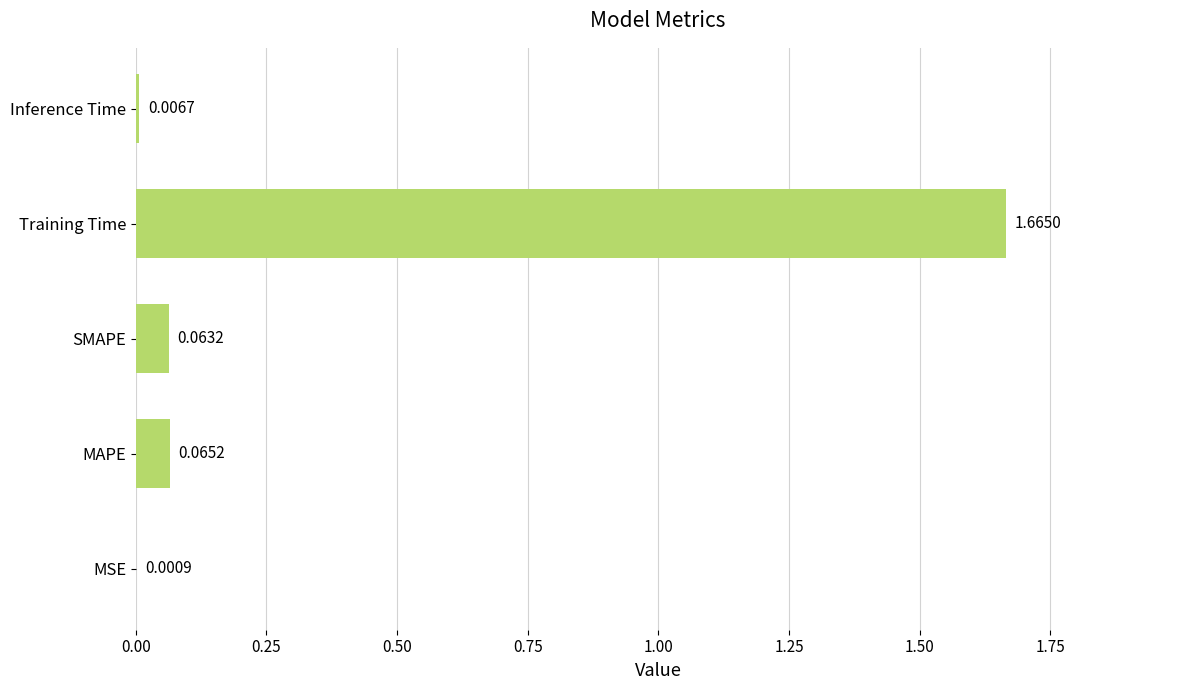

What is the sum of all values?

1.8